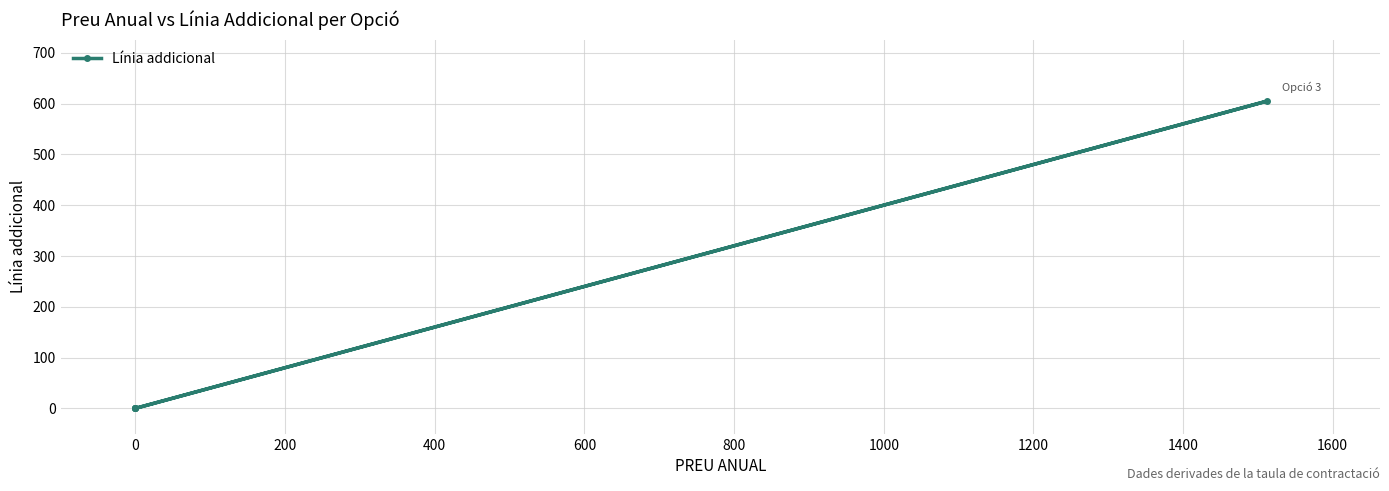

What is the difference between the maximum and minimum values?

604.8